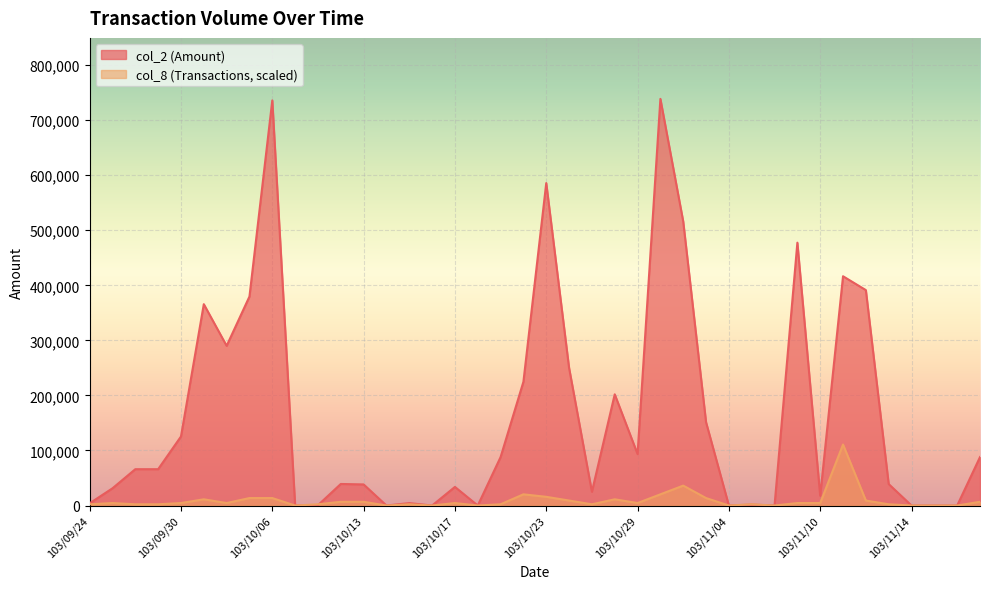

How many values in the col_2 series exceed 66000?

18